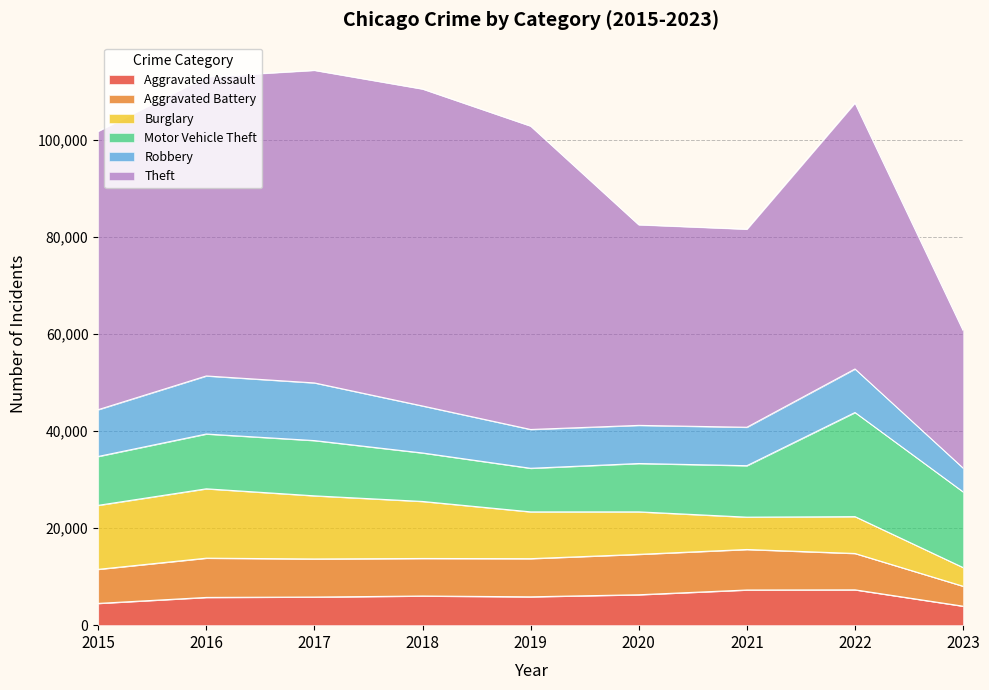

Which series changed the most between 2016 and 2020?

Theft